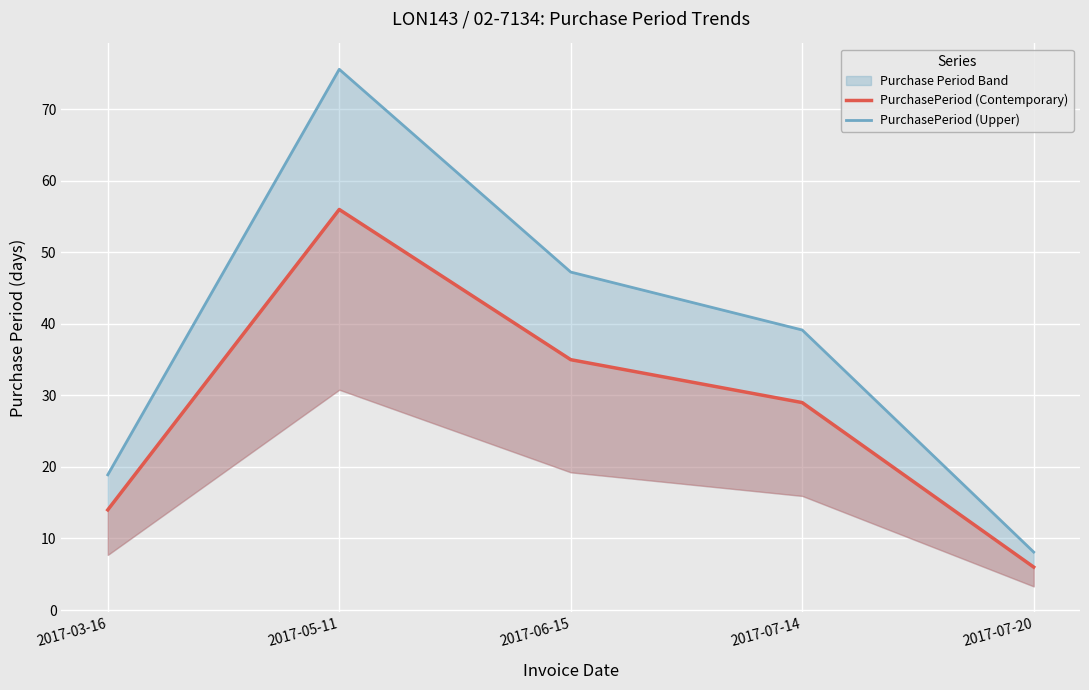

How many categories are shown in the chart?

5